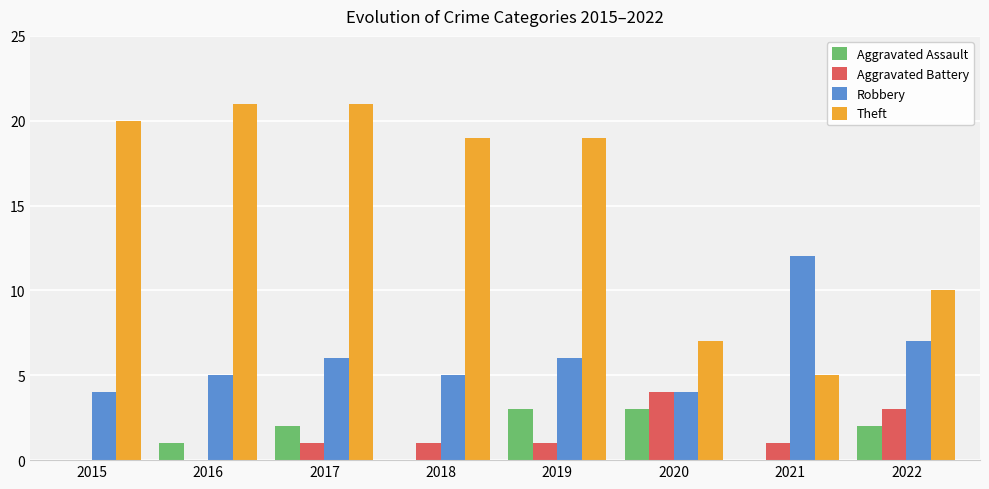

What is the total value across all series at 2022?

22